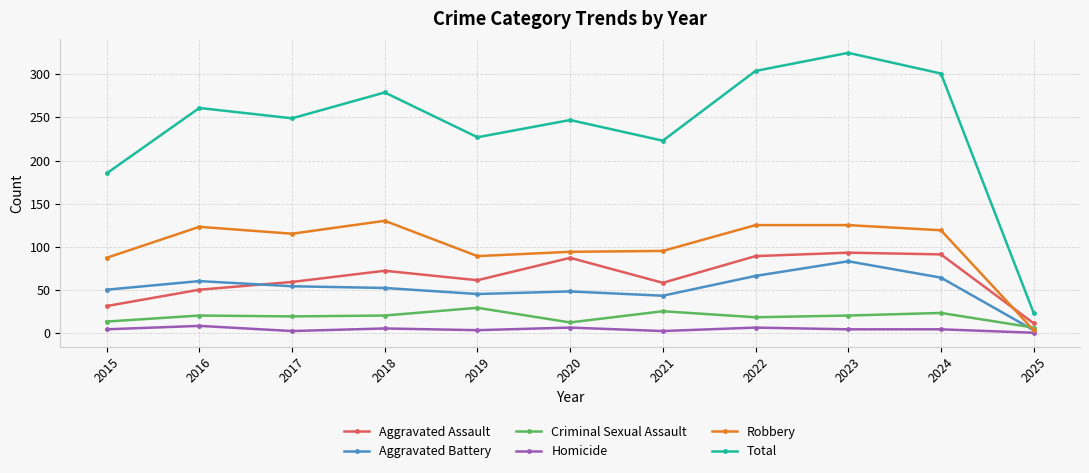

Where is Aggravated Assault nearest to the value 52?

2016